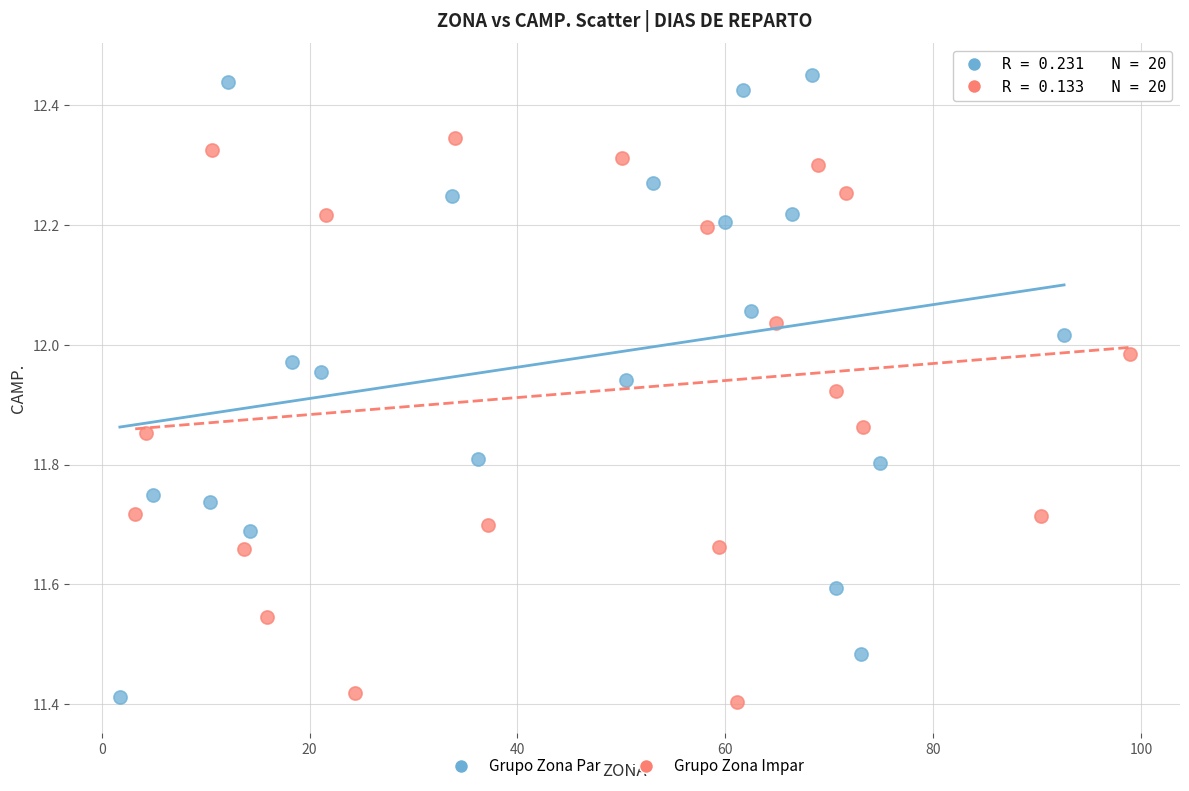

What are all the series names shown in the legend?

Grupo Zona Par, Grupo Zona Impar